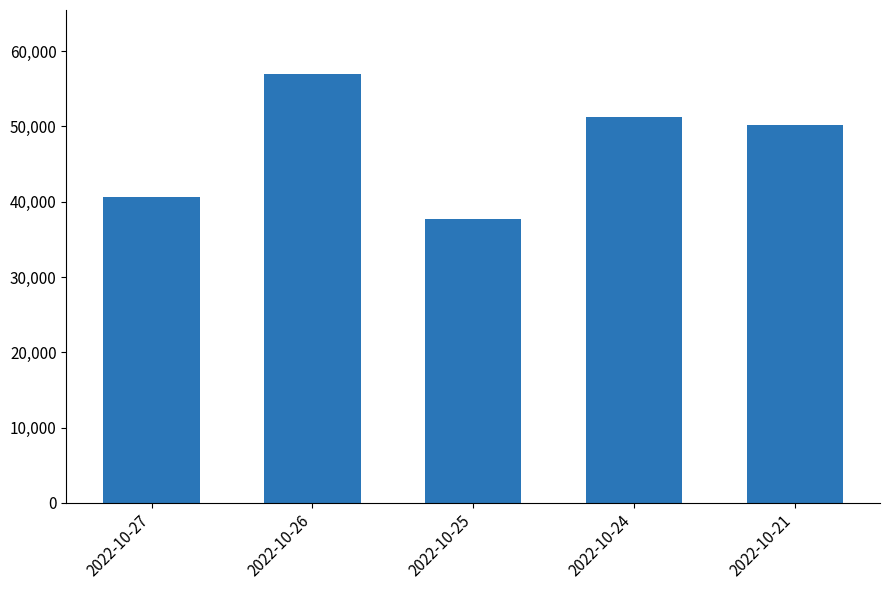

Between 2022-10-26 and 2022-10-24, which is larger?

2022-10-26